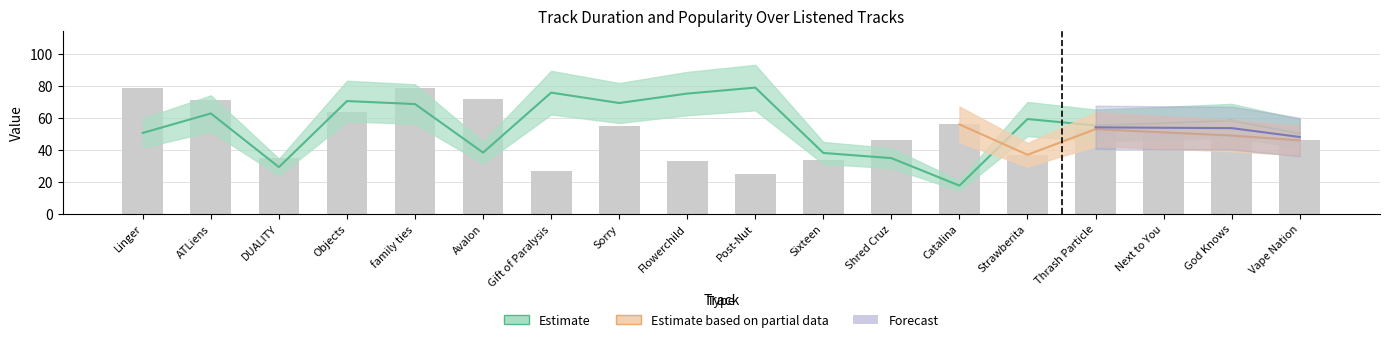

What is the sum of all Duration (s) values?

990.7